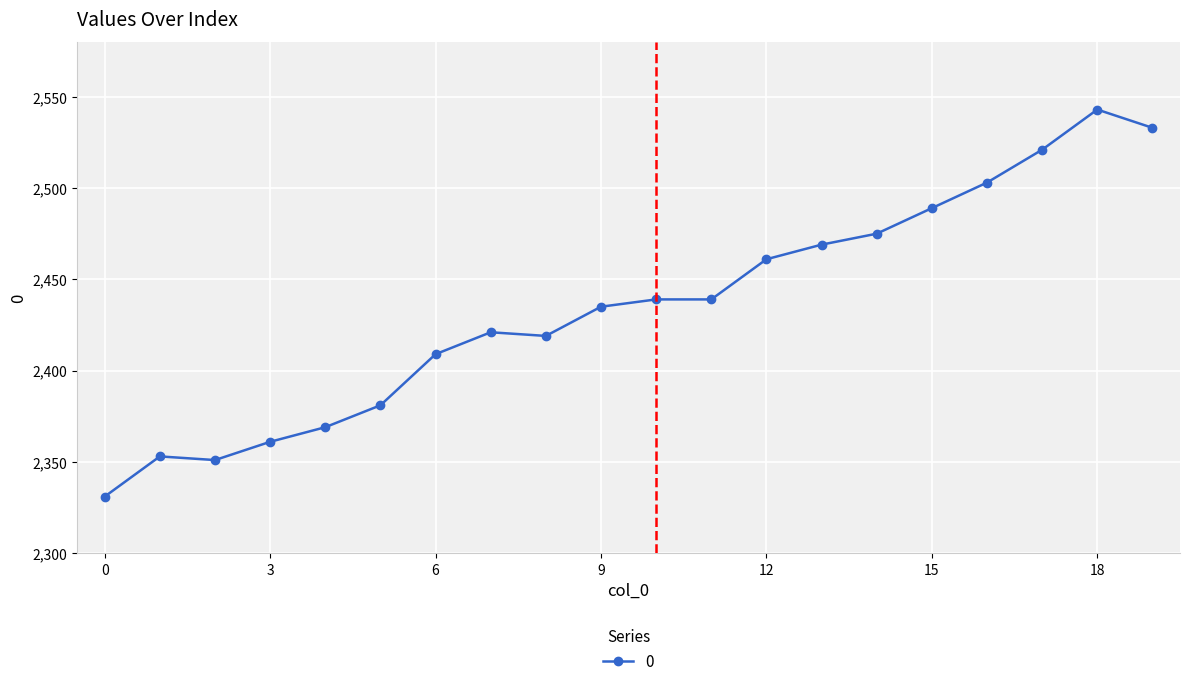

Reading left to right, list all the values displayed in this chart.

2331	2353	2351	2361	2369	2381	2409	2421	2419	2435	2439	2439	2461	2469	2475	2489	2503	2521	2543	2533